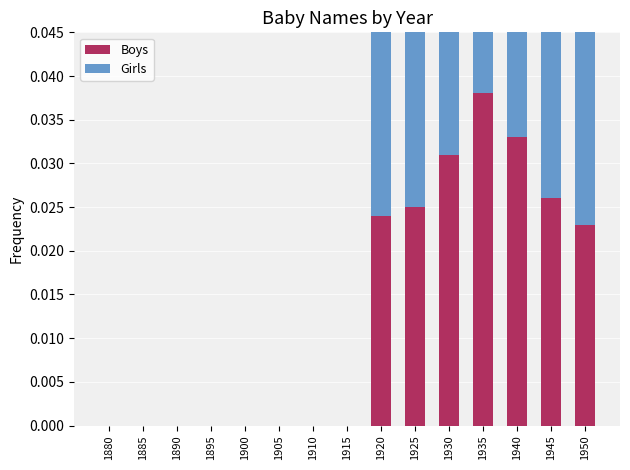

Is it true that Boys equals 0.0 at 1880?

True